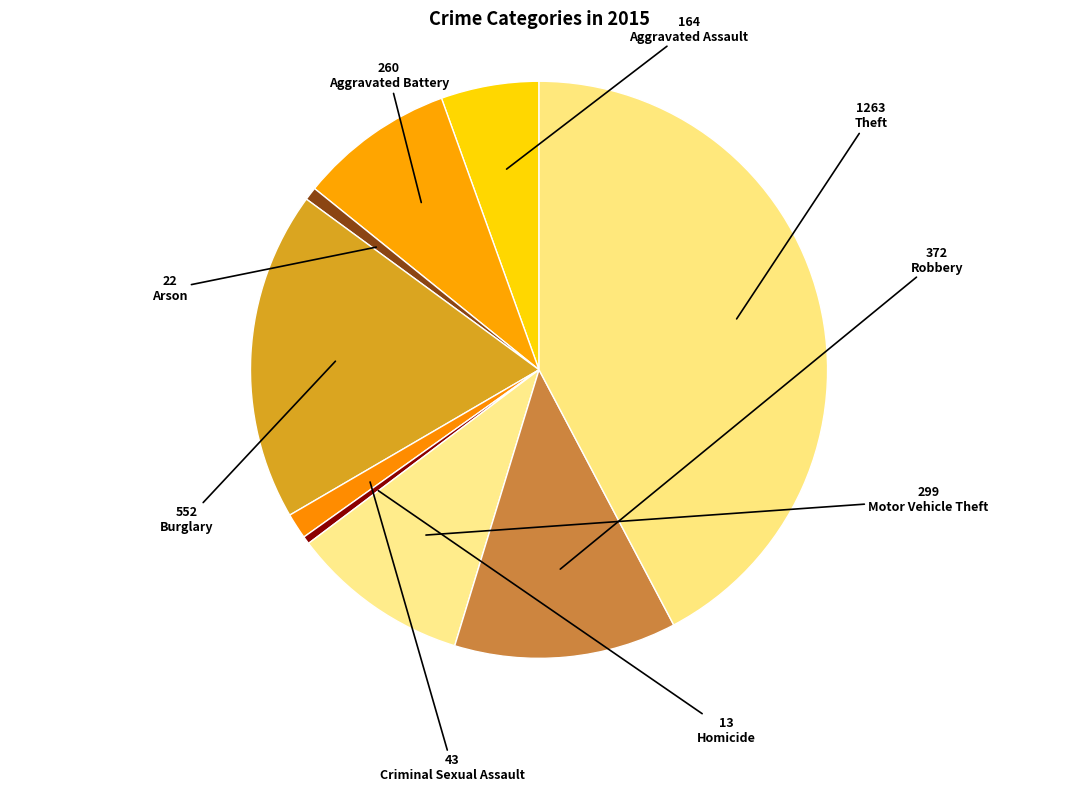

Which slice is the largest?

Theft